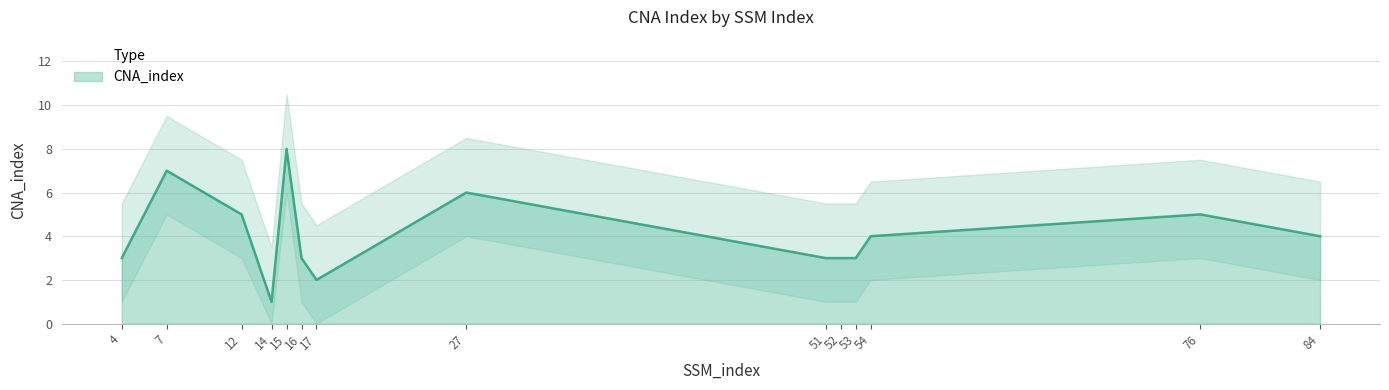

Approximately how many times larger is the value at 52 compared to 16?

1.0